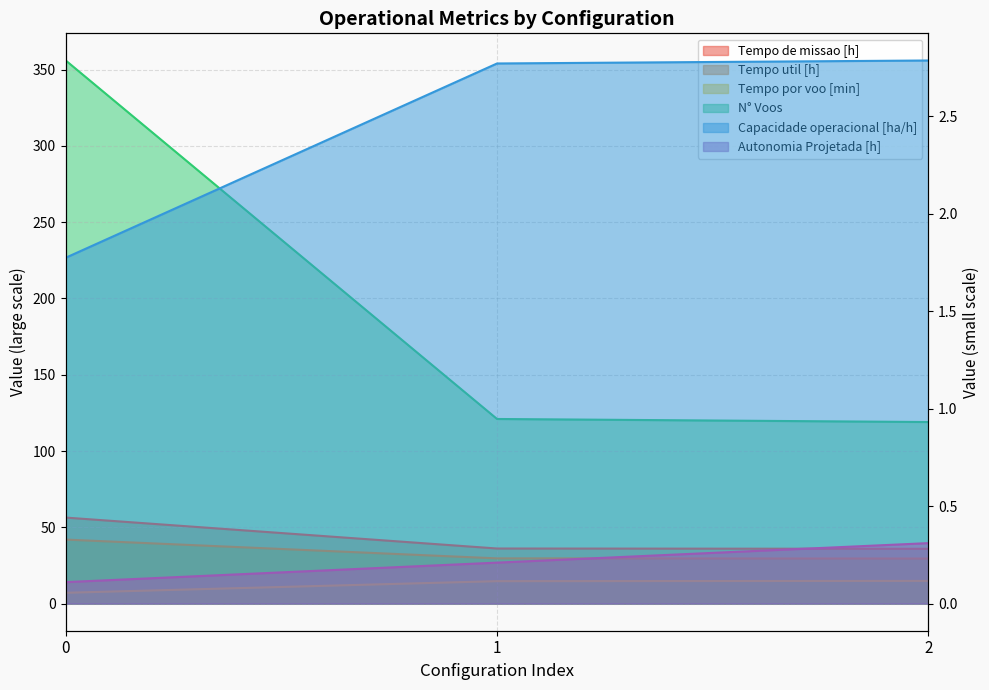

What is the minimum value shown in the chart?

0.1